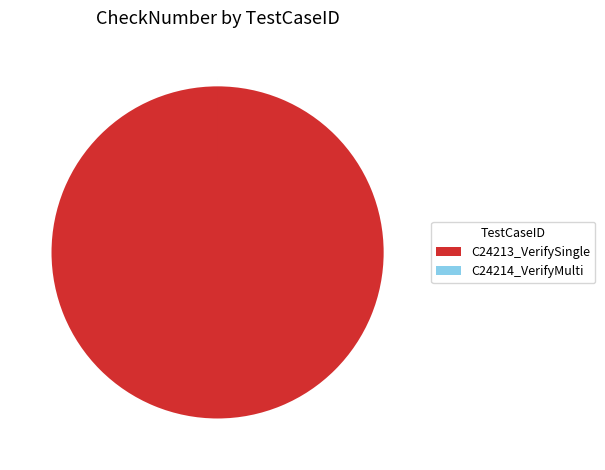

What is the majority slice?

C24213_VerifySingle